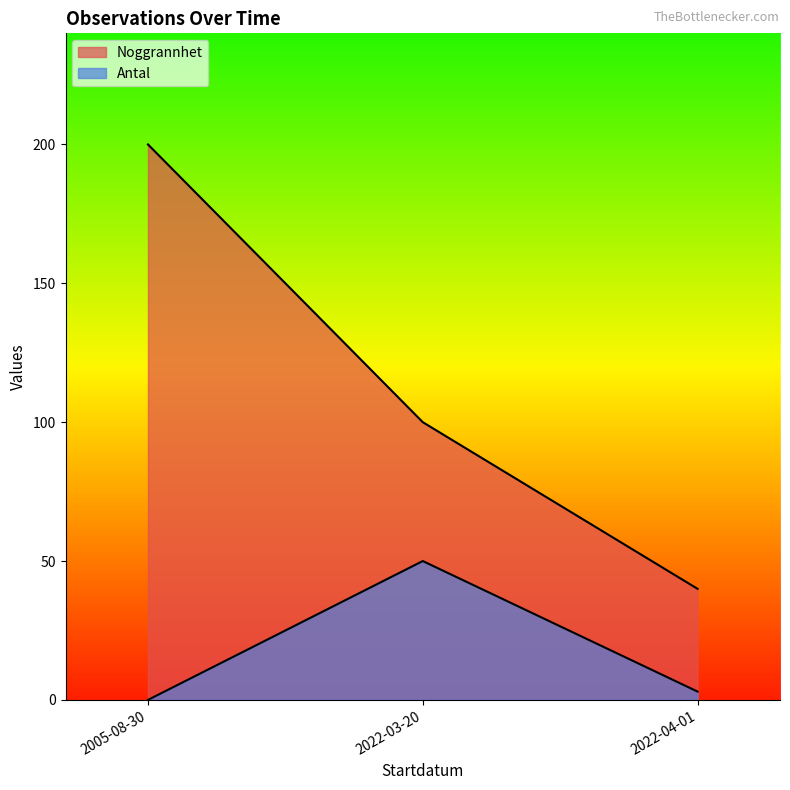

Rank the series by their maximum value, from highest to lowest.

Noggrannhet, Antal